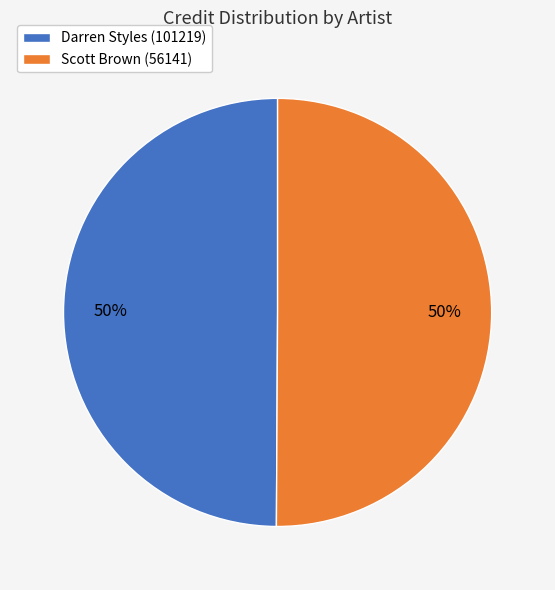

To the nearest percent, what percentage of the pie is Darren Styles (101219)?

50%